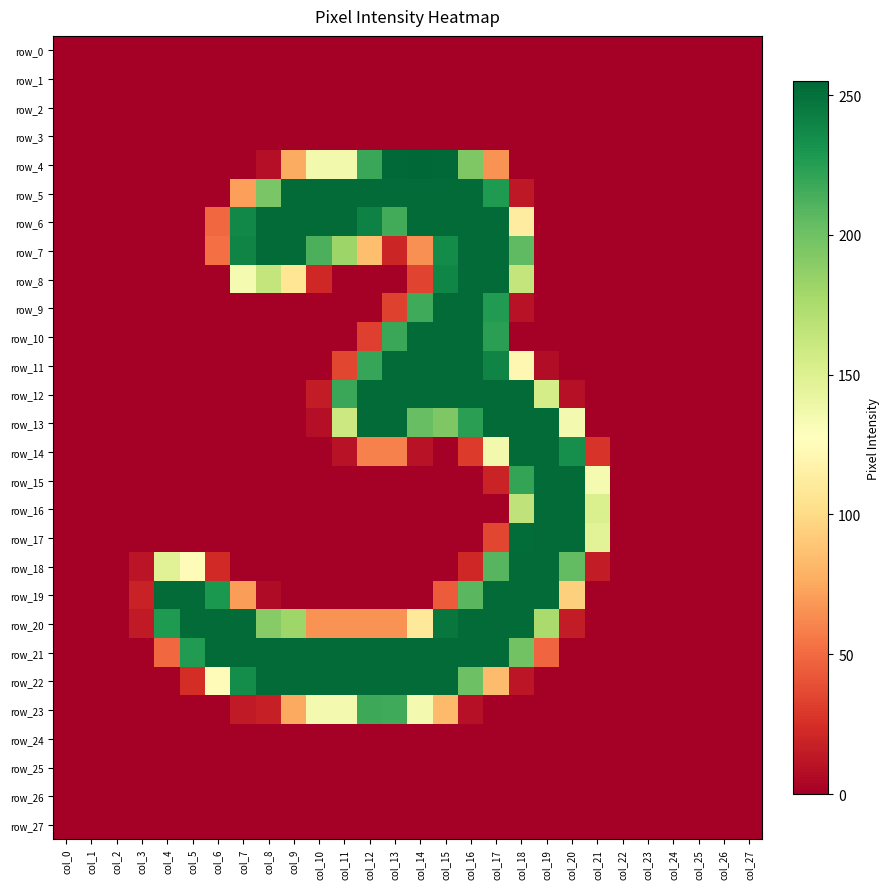

The value of row_12 at col_11 is 373. True or false?

False